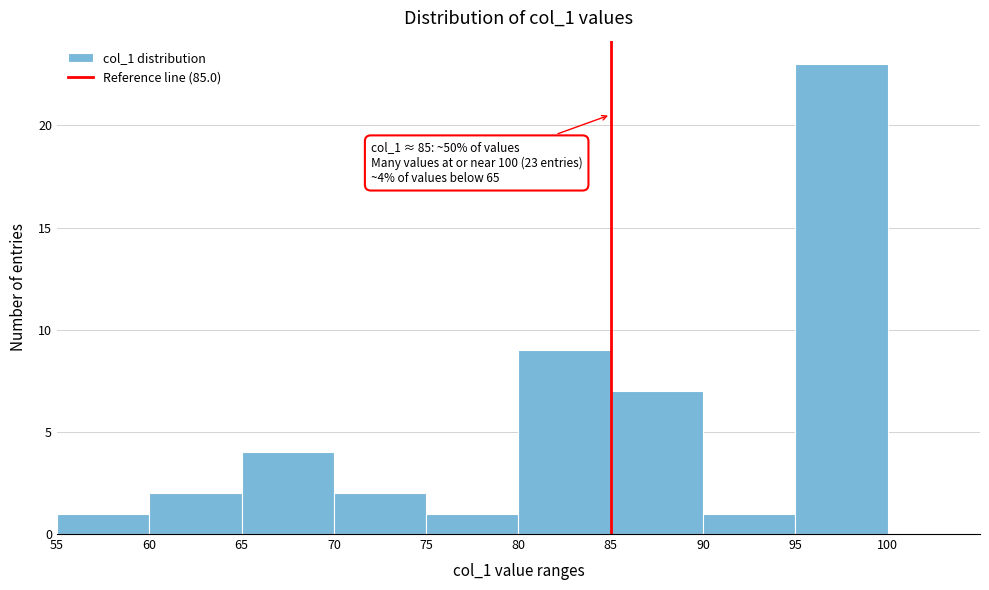

Which range on the x-axis has the tallest bar?

95 to 100